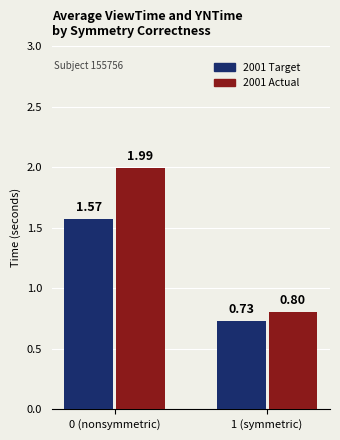

What is the sum of the 2001 Target values at 1 (symmetric) and 0 (nonsymmetric)?

2.3